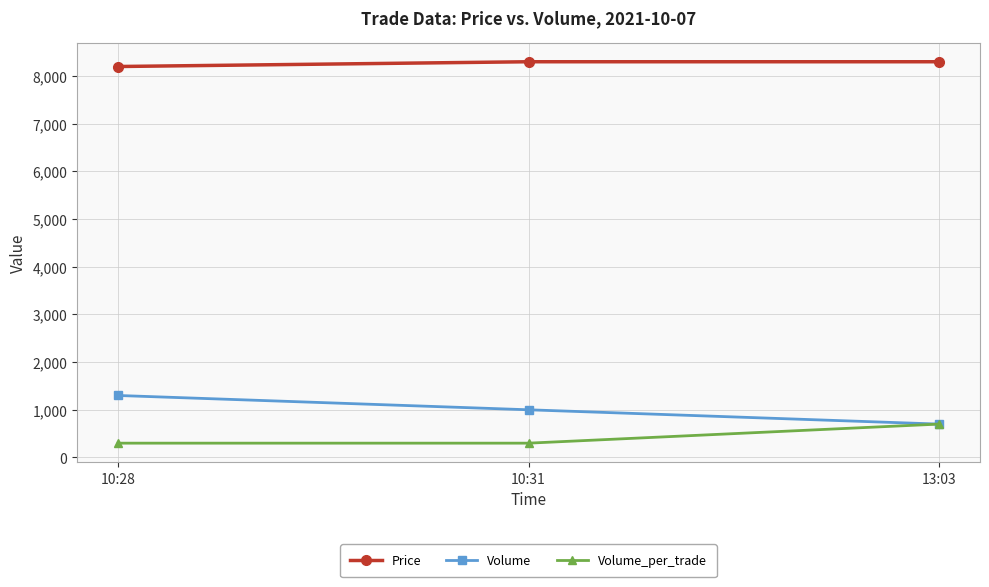

What is the highest value of the Price series?

8300